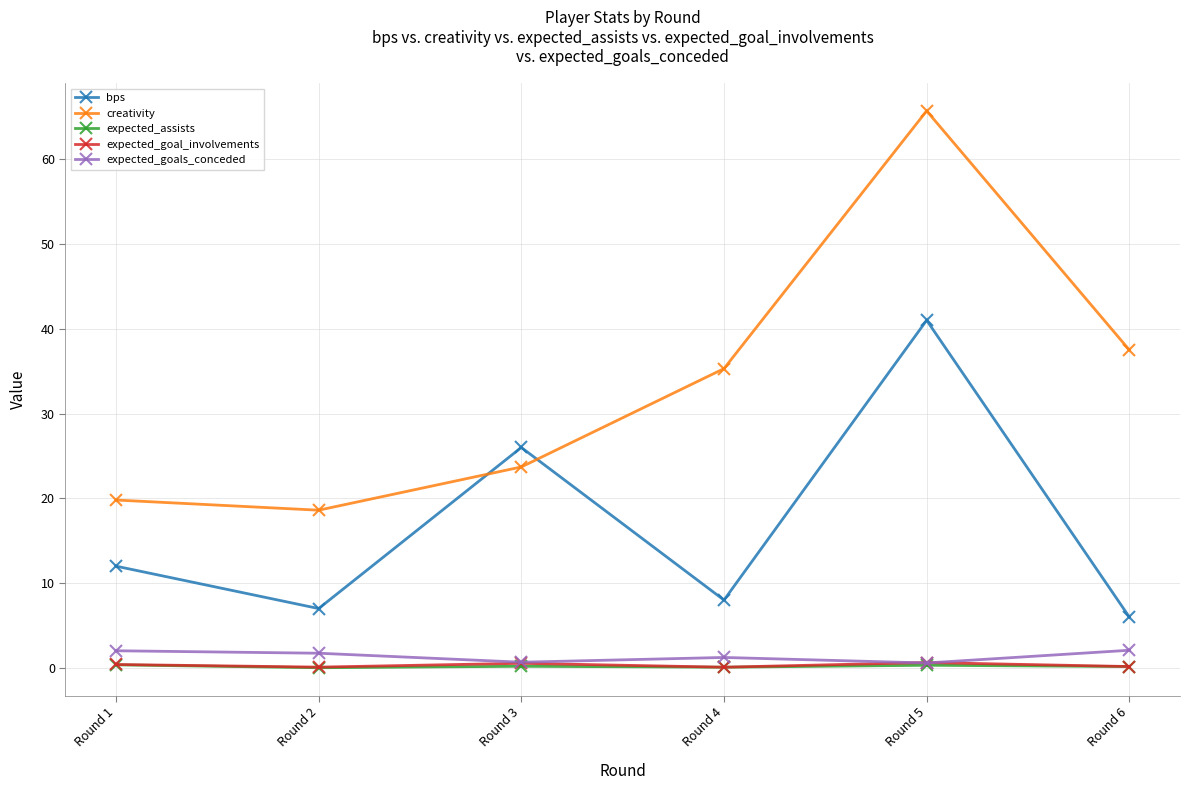

Read the expected_goals_conceded value at Round 5.

0.6